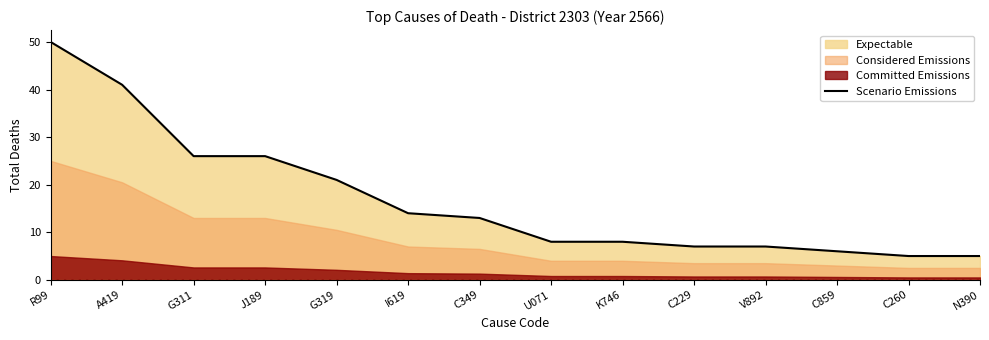

Which label corresponds to the largest value in the chart?

R99